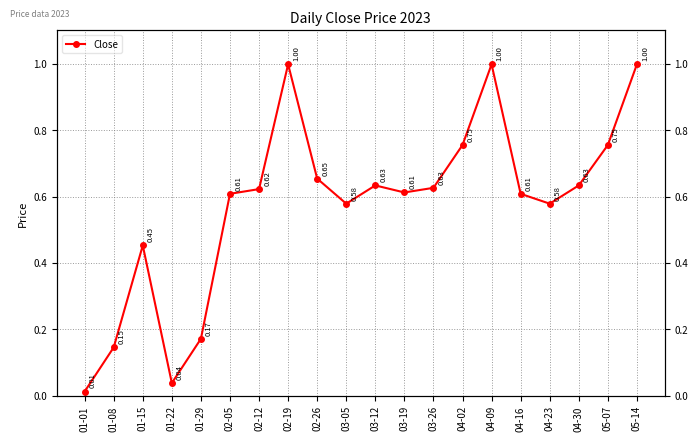

Does the chart display data point markers on the line(s)?

Yes